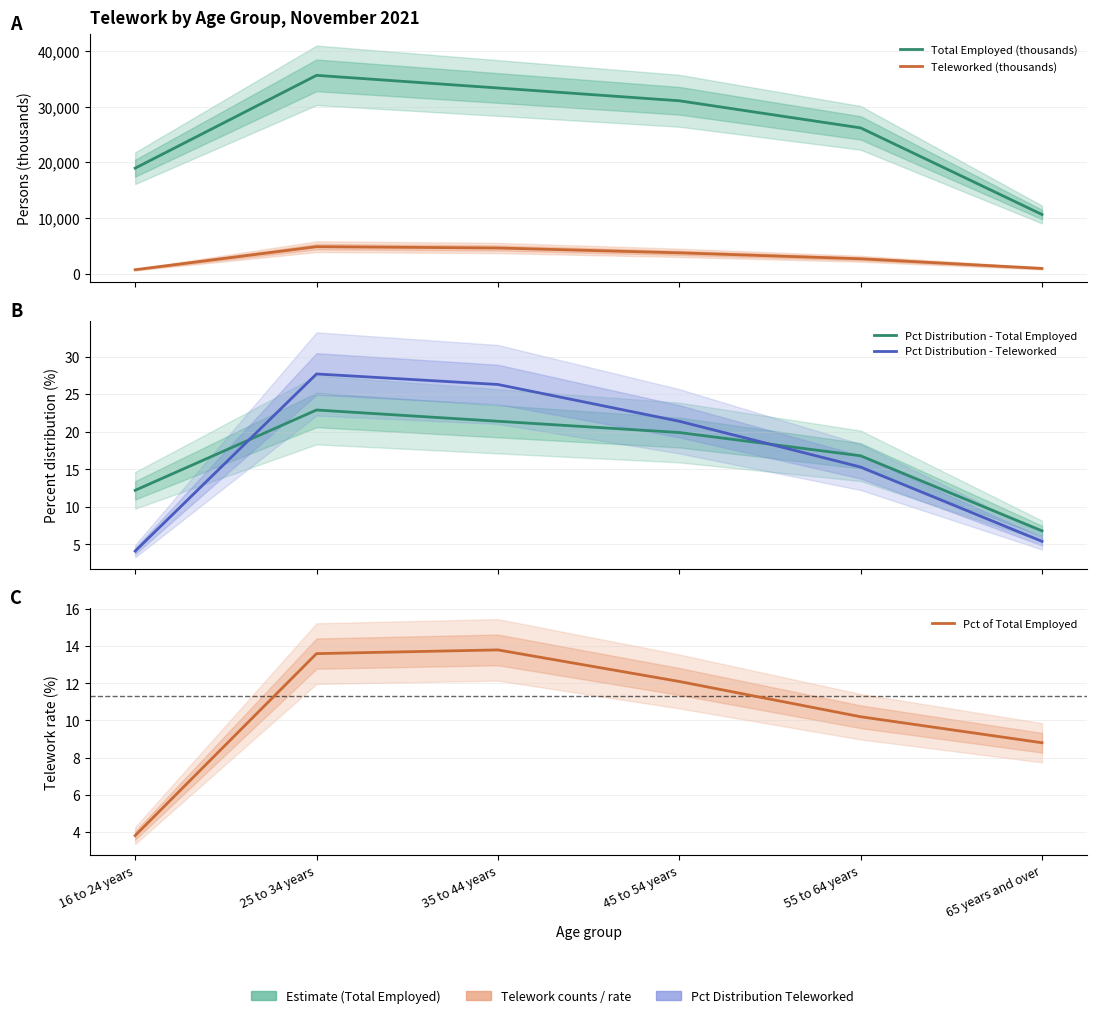

Which series changed the most between 16 to 24 years and 35 to 44 years?

Total Employed (thousands)